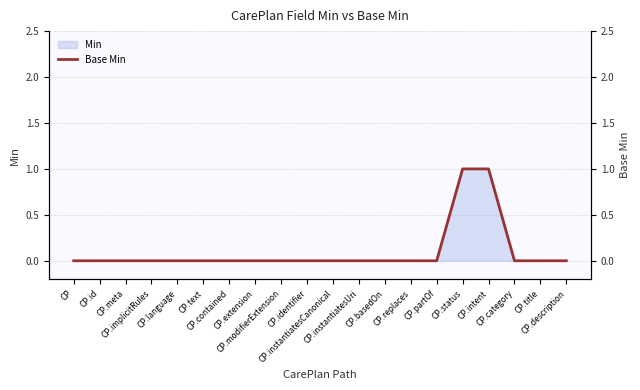

How many lines are shown in the chart?

1